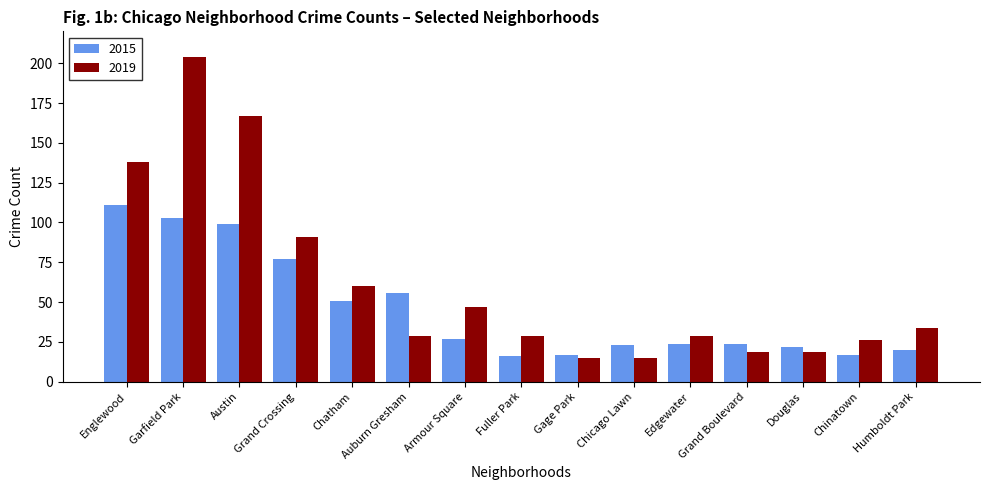

What are all the series names shown in the legend?

2015, 2019